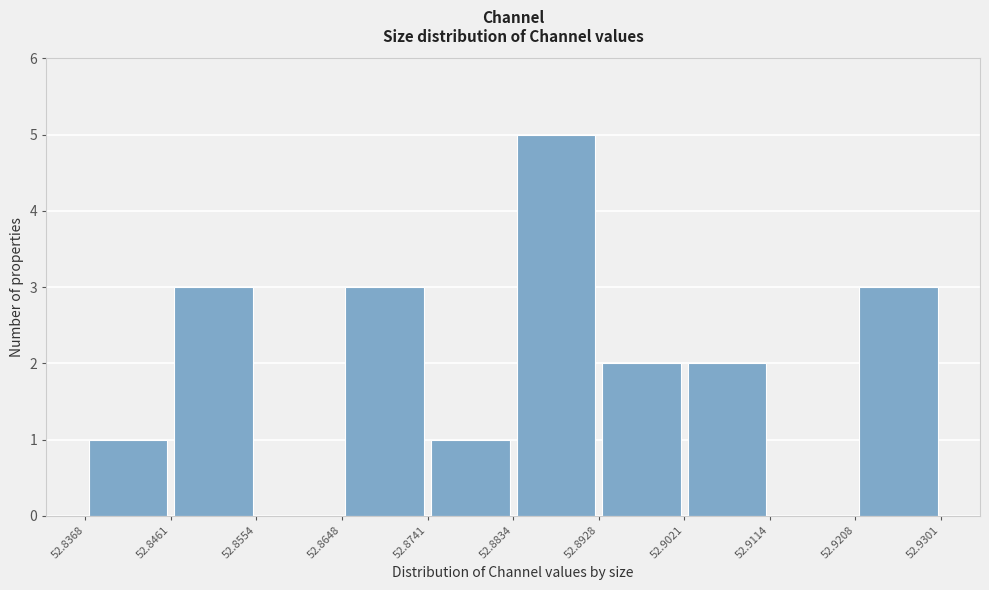

What is the height of the bar covering 52.8834 to 52.8928 on the x-axis? The values are not printed on the chart, so give them approximately, as read against the axis.

5